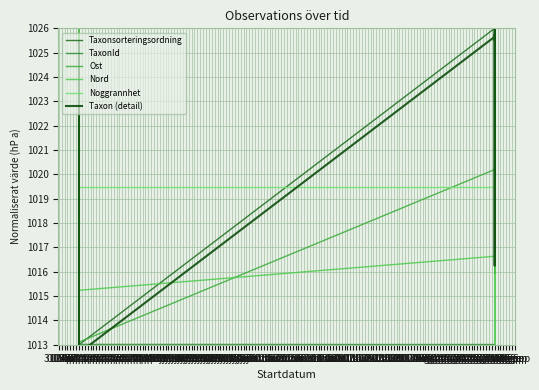

Does the chart display data point markers on the line(s)?

No